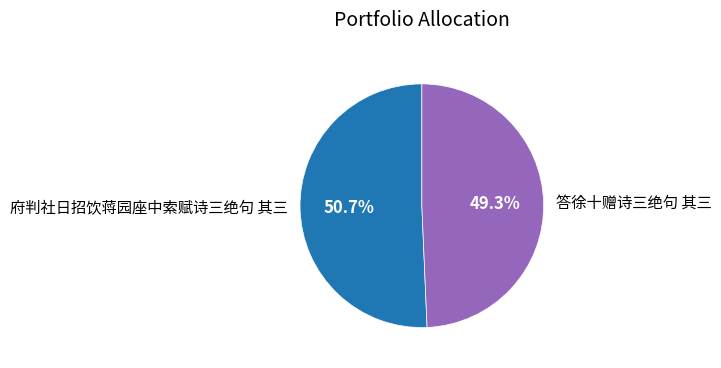

To the nearest percent, what is the difference between the 府判社日招饮蒋园座中索赋诗三绝句 其三 and 答徐十赠诗三绝句 其三 slice percentages?

1%